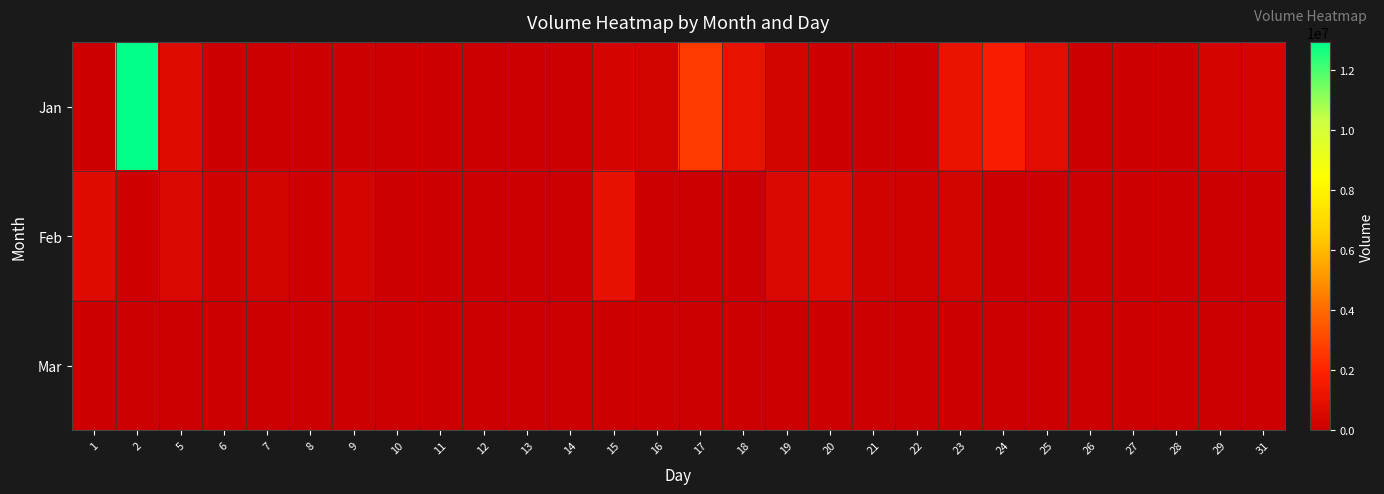

Reading left to right, transcribe all the data shown in this chart.

Jan: 1=0	2=12945264	5=675196	6=0	7=0	8=0	9=0	10=0	11=0	12=0	13=0	14=0	15=306746	16=295398	17=2673284	18=1103220	19=284286	20=0	21=0	22=118388	23=1146166	24=1678018	25=826198	26=0	27=0	28=0	29=349174	31=326022
Feb: 1=703460	2=101218	5=550518	6=151806	7=275432	8=128722	9=320104	10=0	11=0	12=16890	13=12130	14=36780	15=1017264	16=0	17=0	18=0	19=525380	20=736772	21=231966	22=189724	23=295070	24=0	25=0	26=33940	27=26714	28=3896	29=0	31=0
Mar: 1=4180	2=6168	5=1656	6=5682	7=0	8=0	9=0	10=0	11=0	12=0	13=0	14=0	15=0	16=0	17=0	18=0	19=0	20=0	21=0	22=0	23=0	24=0	25=0	26=0	27=0	28=0	29=0	31=0